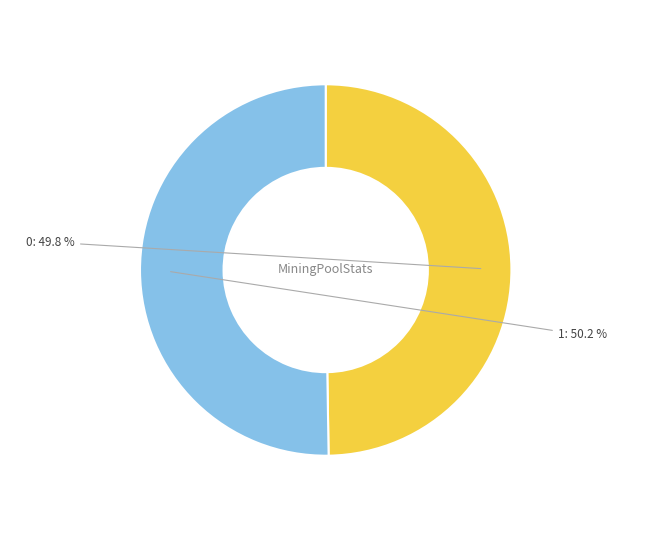

Count the number of slices in the pie.

2